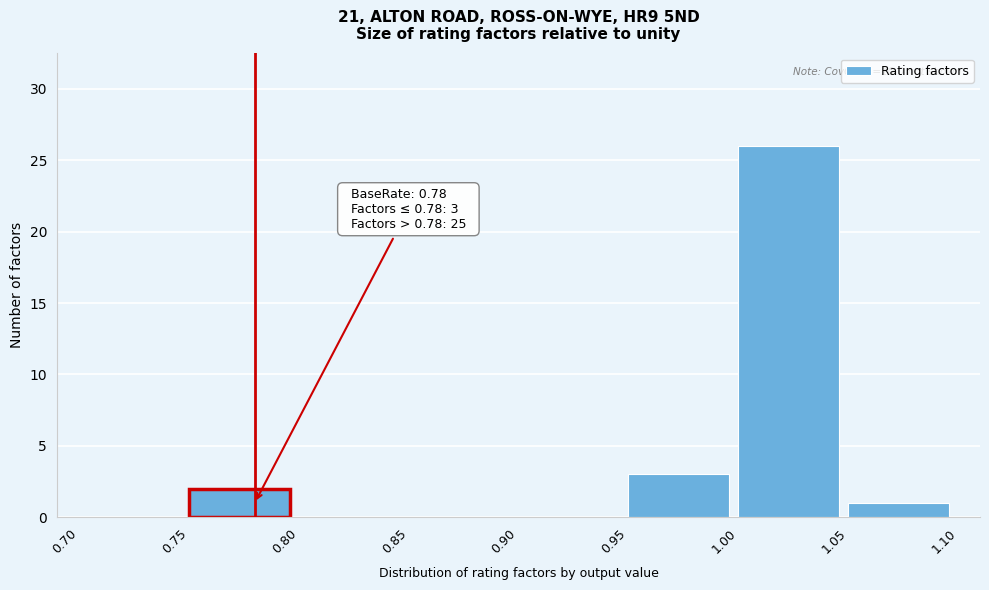

Which range on the x-axis has the tallest bar?

1.00 to 1.05